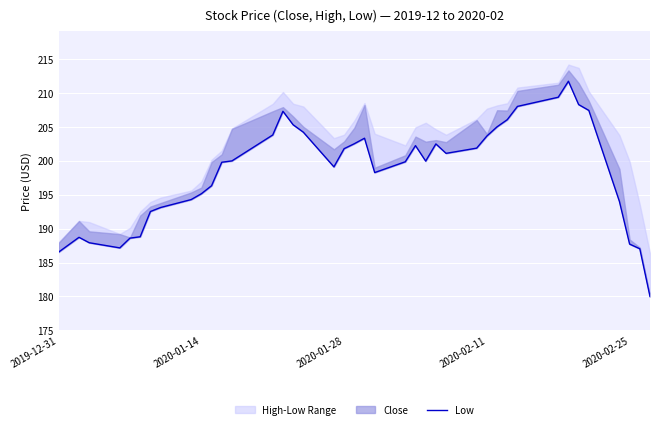

How many interior local valleys (lower than both neighbors) does the data have?

5